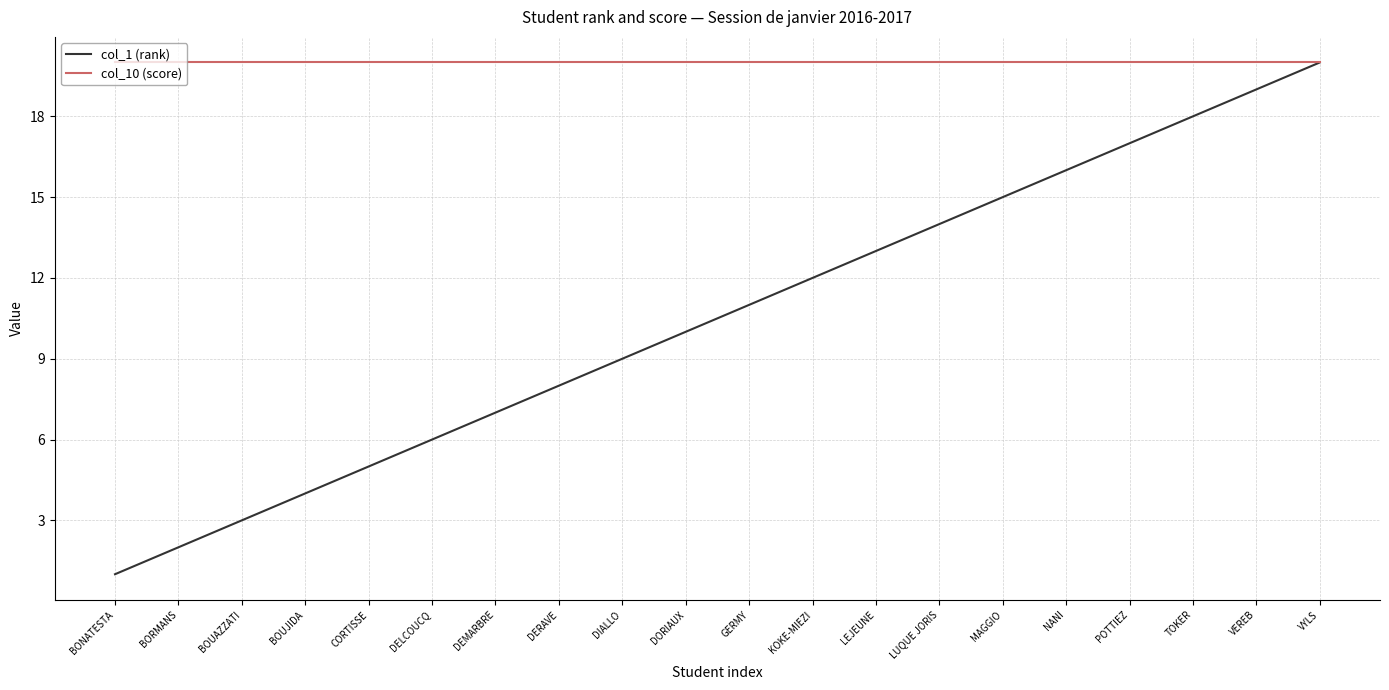

Which series has the largest total across all categories?

col_10 (score)